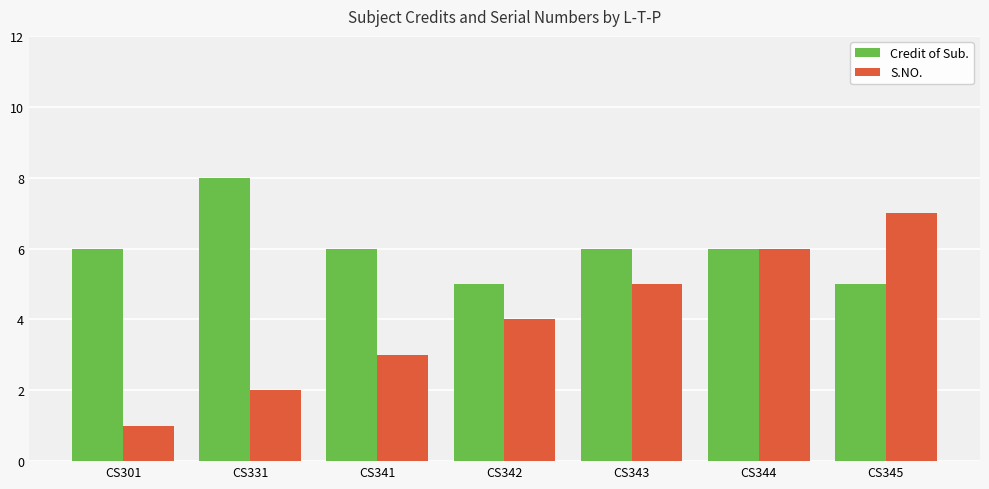

What is the difference between the second highest and second lowest values in the Credit of Sub. series?

1